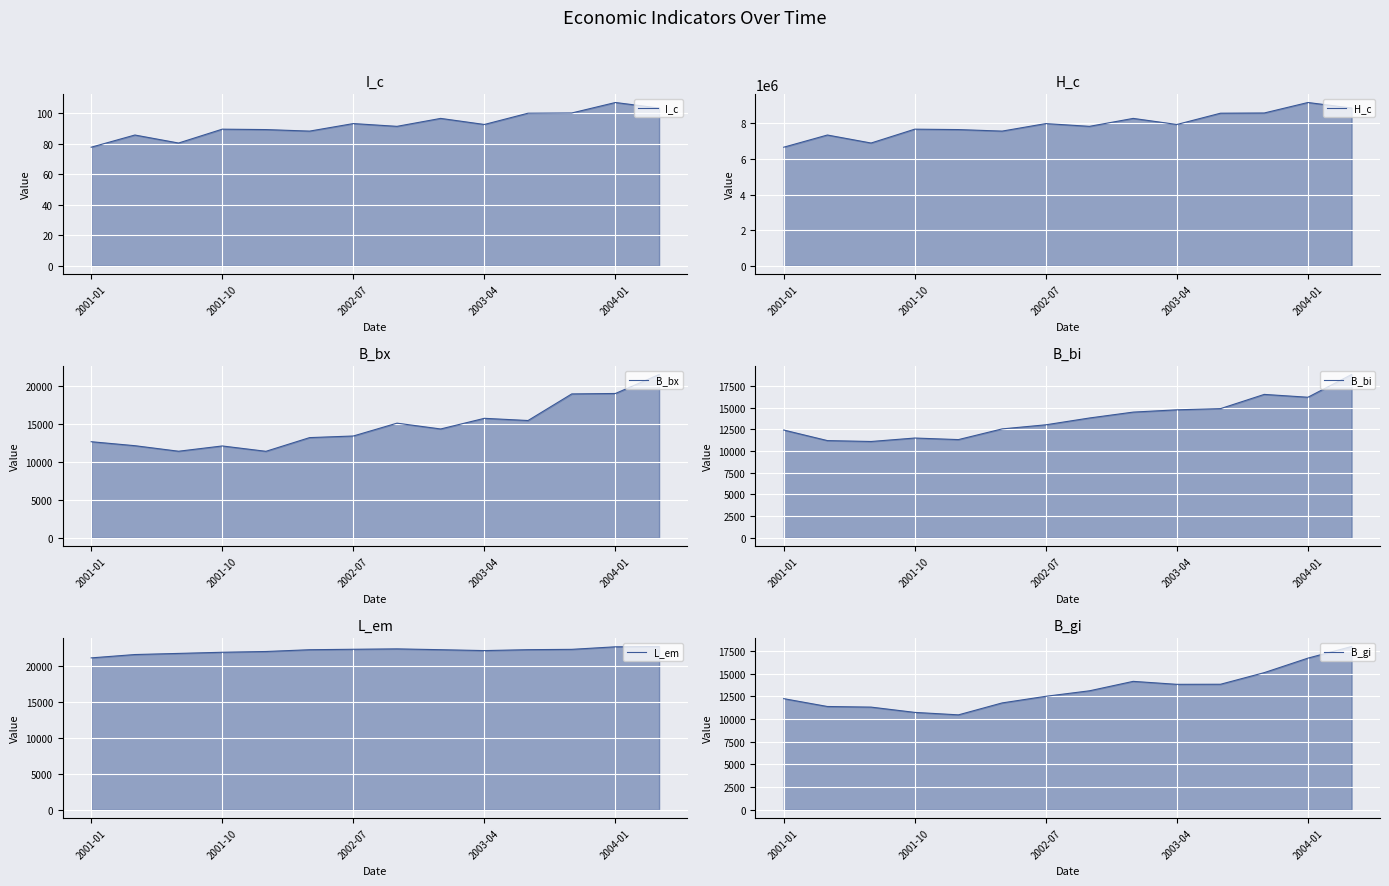

True or false: H_c and B_gi cross at least once.

False